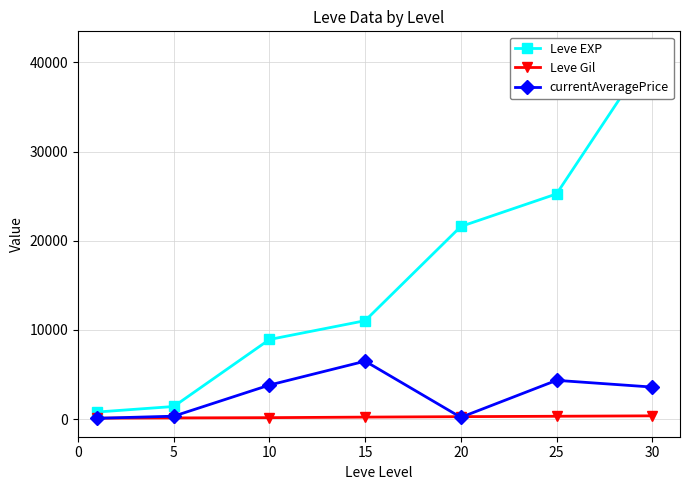

Rank the series at 20 from lowest to highest value.

currentAveragePrice, Leve Gil, Leve EXP